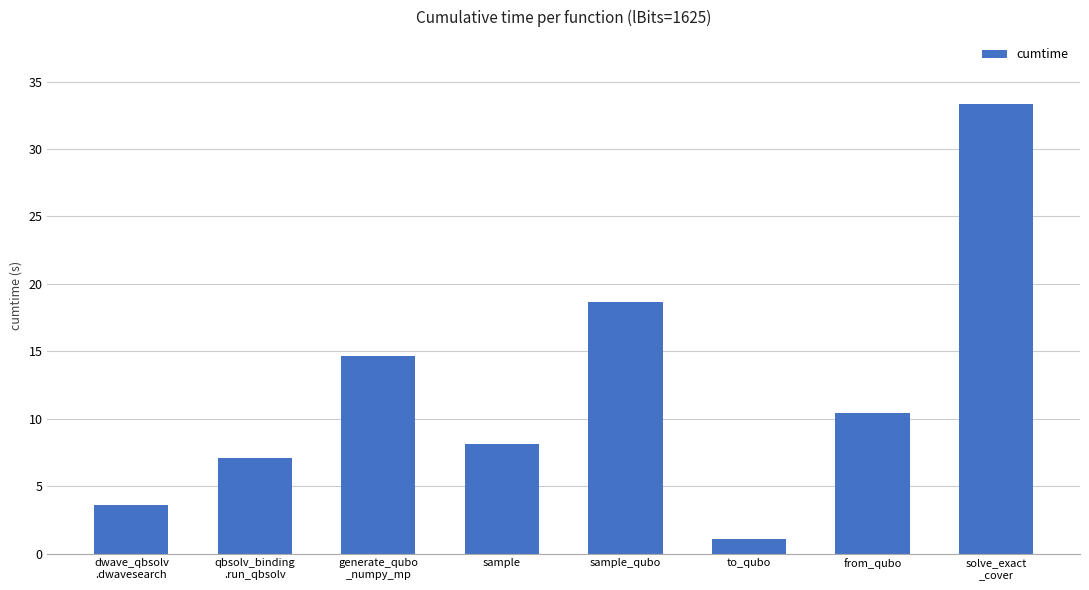

Which has a higher value, from_qubo or to_qubo?

from_qubo